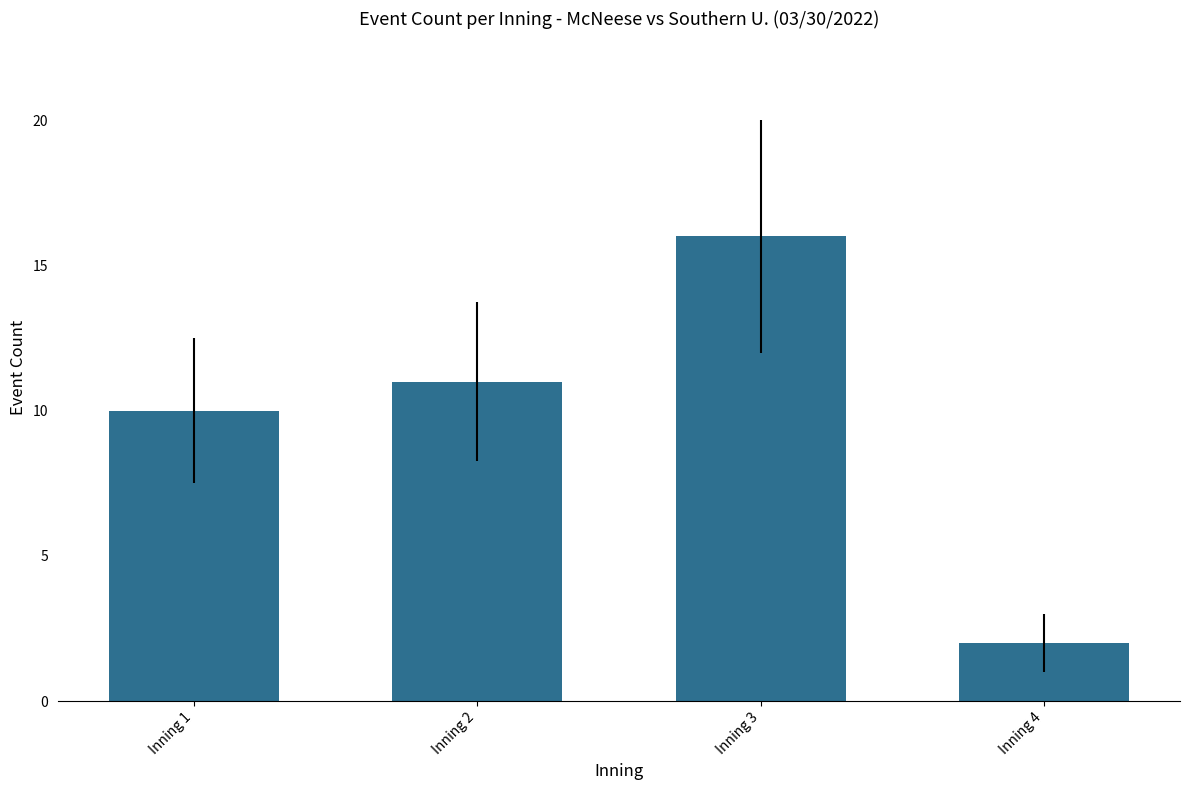

The value at Inning 2 is 11. True or false?

True